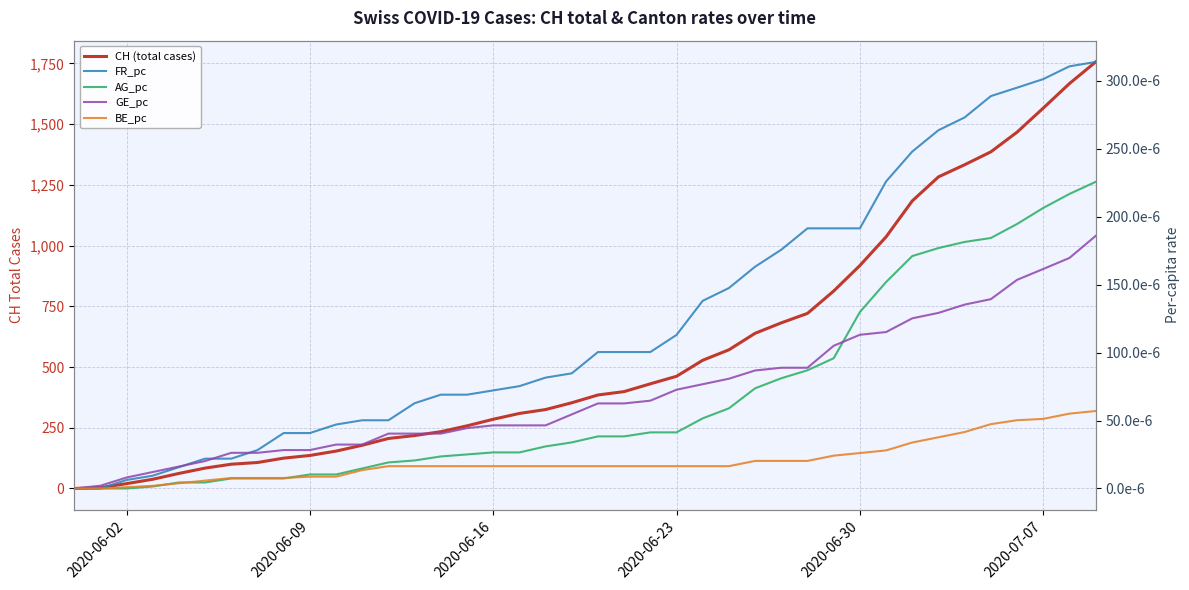

Which series has the largest range (max minus min)?

CH (total cases)